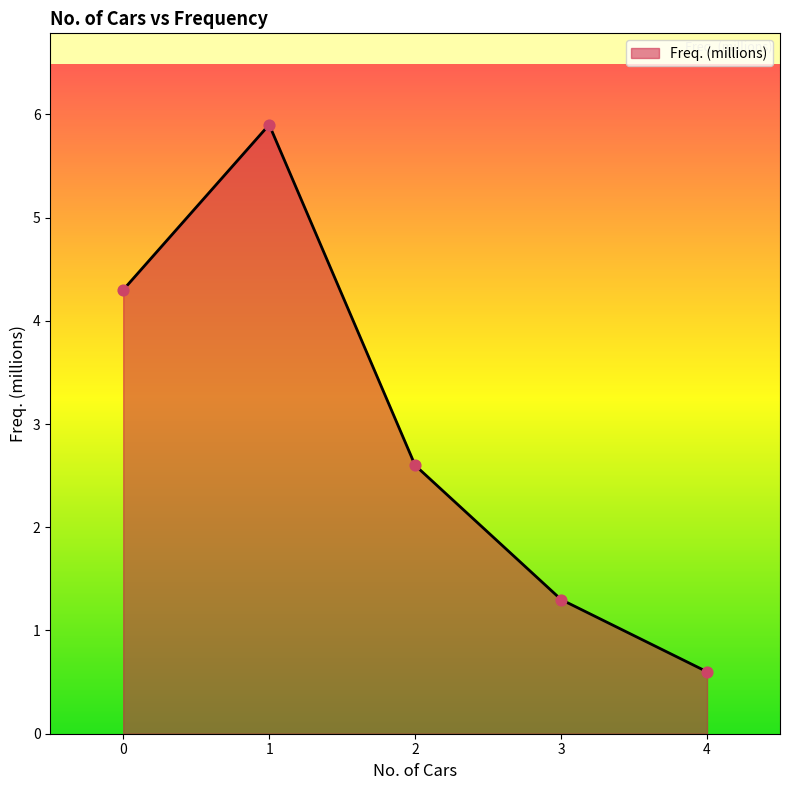

Between 1 and 4, which is larger?

1